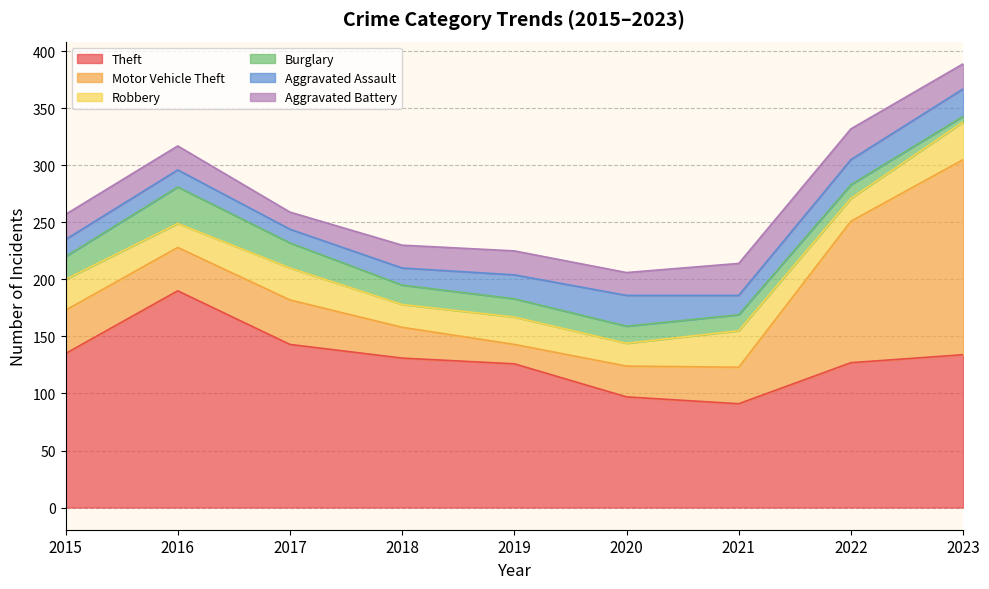

The value of Robbery at 2022 is 33. True or false?

False